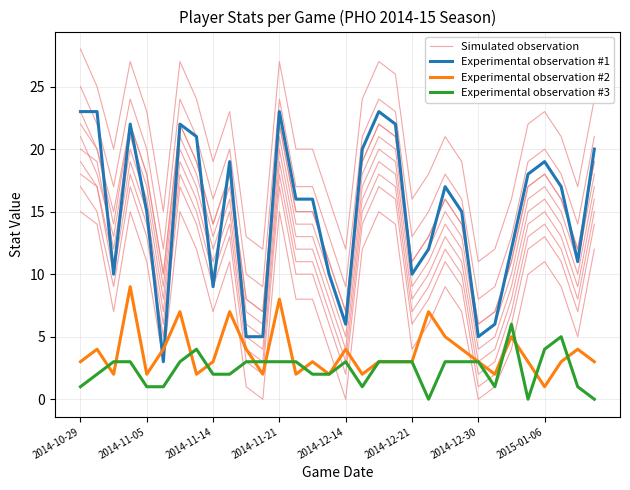

True or false: Experimental observation #3 and Experimental observation #1 intersect in this chart.

False